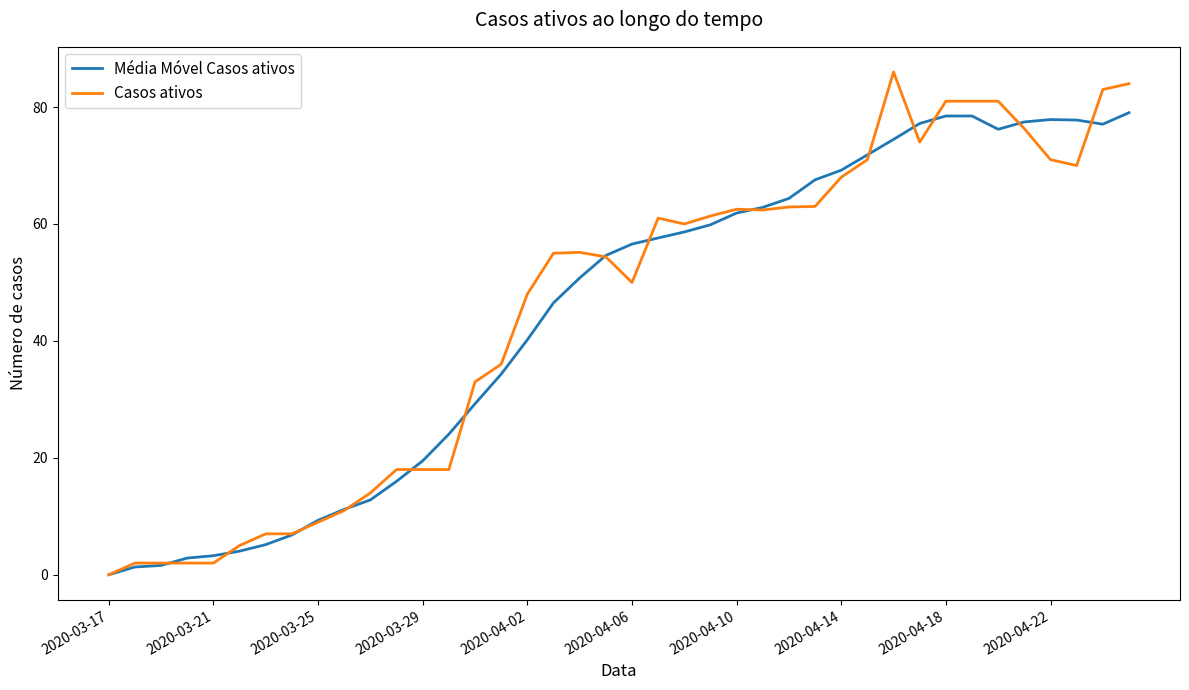

Which series has the largest range (max minus min)?

Casos ativos